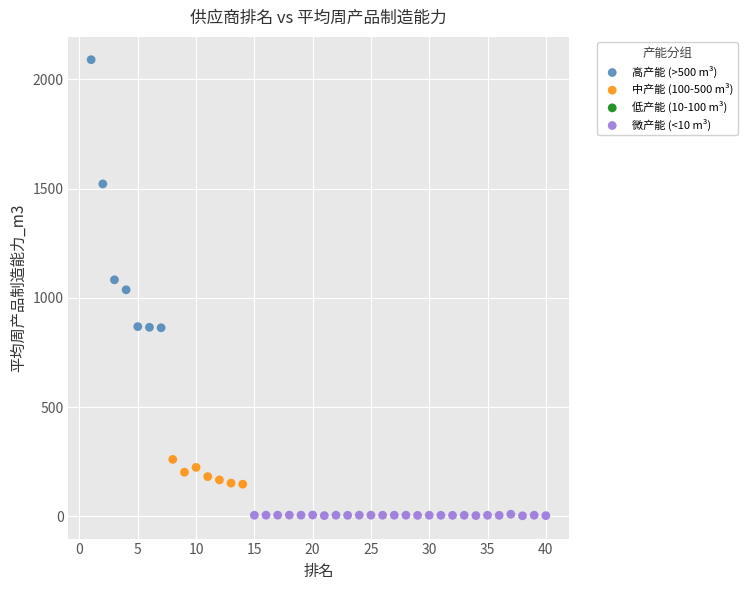

Which series reaches the maximum Y coordinate?

高产能 (>500 m³)